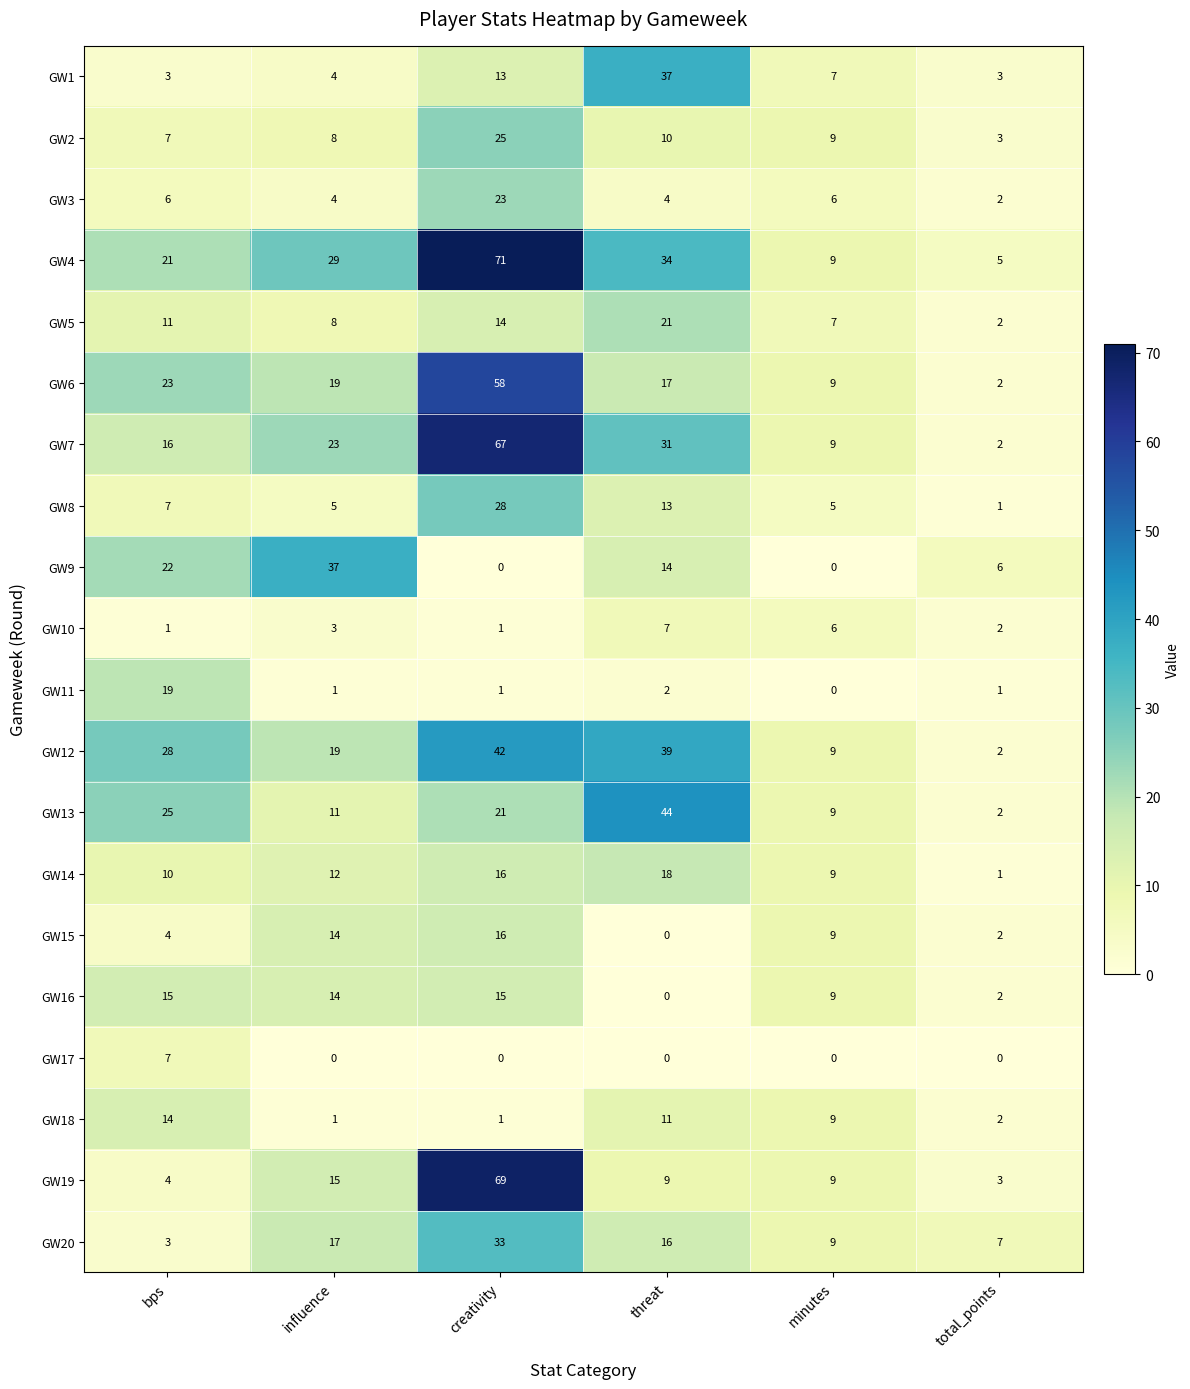

What is the difference between the GW17 values at threat and bps?

7